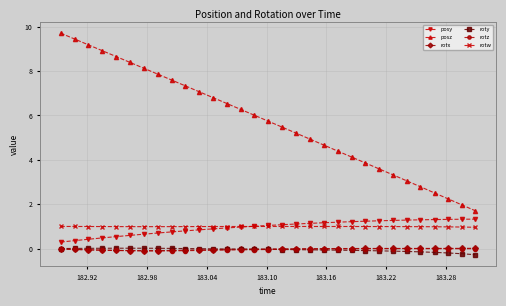

Which series has the widest spread of values?

posz